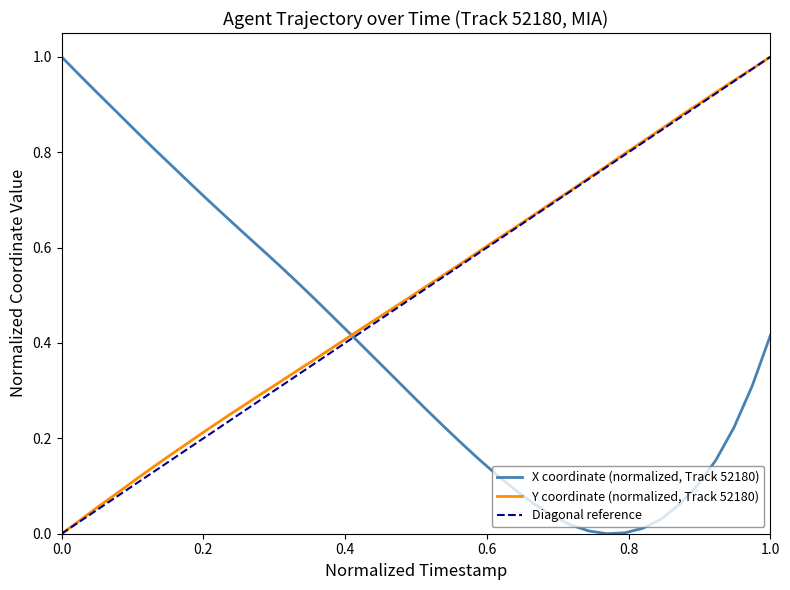

Reading left to right, what are all the values shown in this chart?

X: 1.0	1.0	0.9	0.9	0.8	0.8	0.8	0.7	0.7	0.7	0.6	0.6	0.6	0.5	0.5	0.5	0.4	0.4	0.3	0.3	0.3	0.2	0.2	0.2	0.1	0.1	0.1	0.0	0.0	0.0	0.0	0.0	0.0	0.0	0.1	0.1	0.2	0.2	0.3	0.4
Y: 0.0	0.0	0.1	0.1	0.1	0.1	0.2	0.2	0.2	0.2	0.3	0.3	0.3	0.3	0.4	0.4	0.4	0.4	0.5	0.5	0.5	0.5	0.6	0.6	0.6	0.6	0.7	0.7	0.7	0.7	0.8	0.8	0.8	0.8	0.9	0.9	0.9	1.0	1.0	1.0